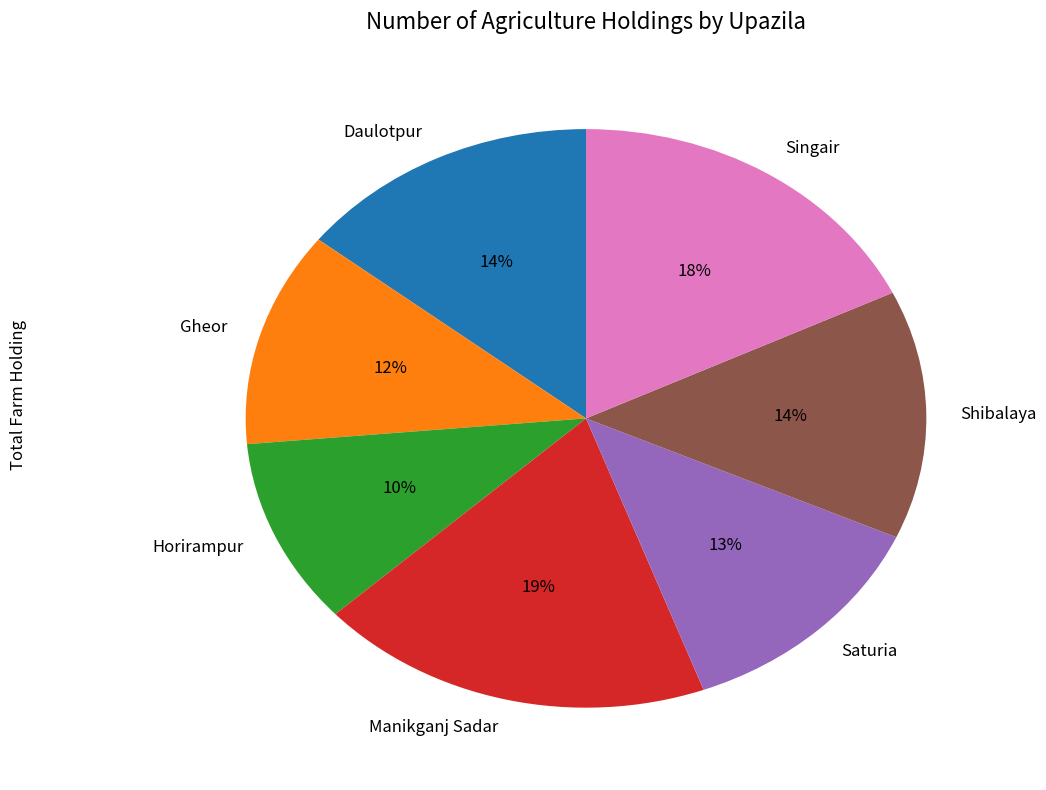

Between Shibalaya and Singair, which is larger?

Singair